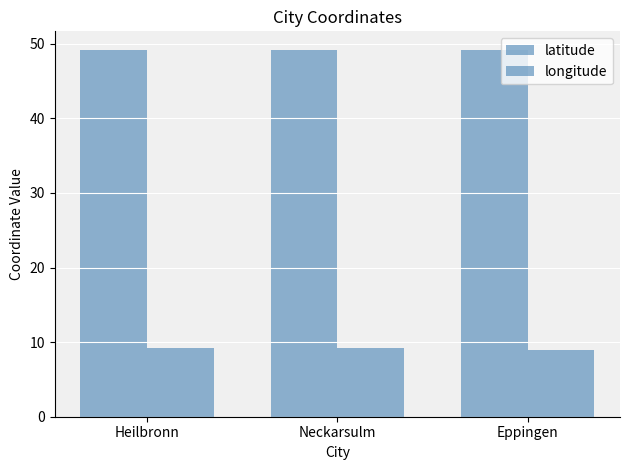

Between Heilbronn and Neckarsulm, which series saw the biggest shift?

latitude